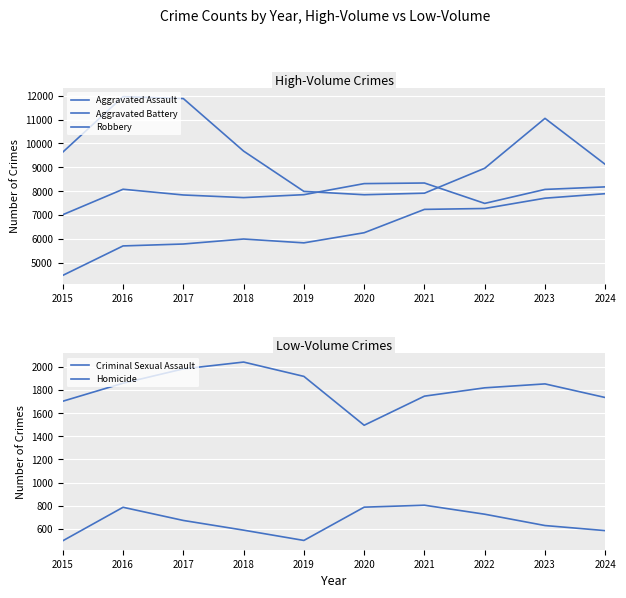

What is the difference between the maximum and minimum values in the Robbery series?

4105